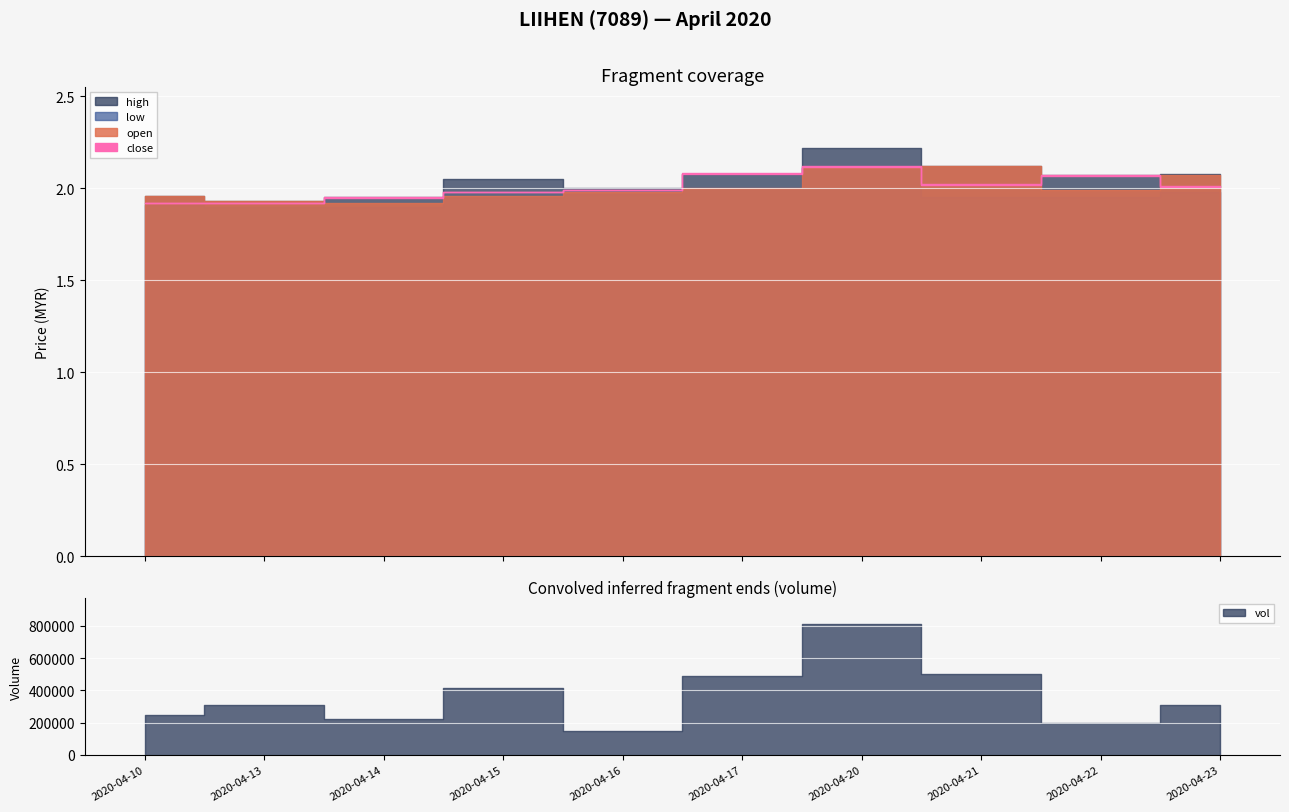

What is the average value of the open series?

2.0